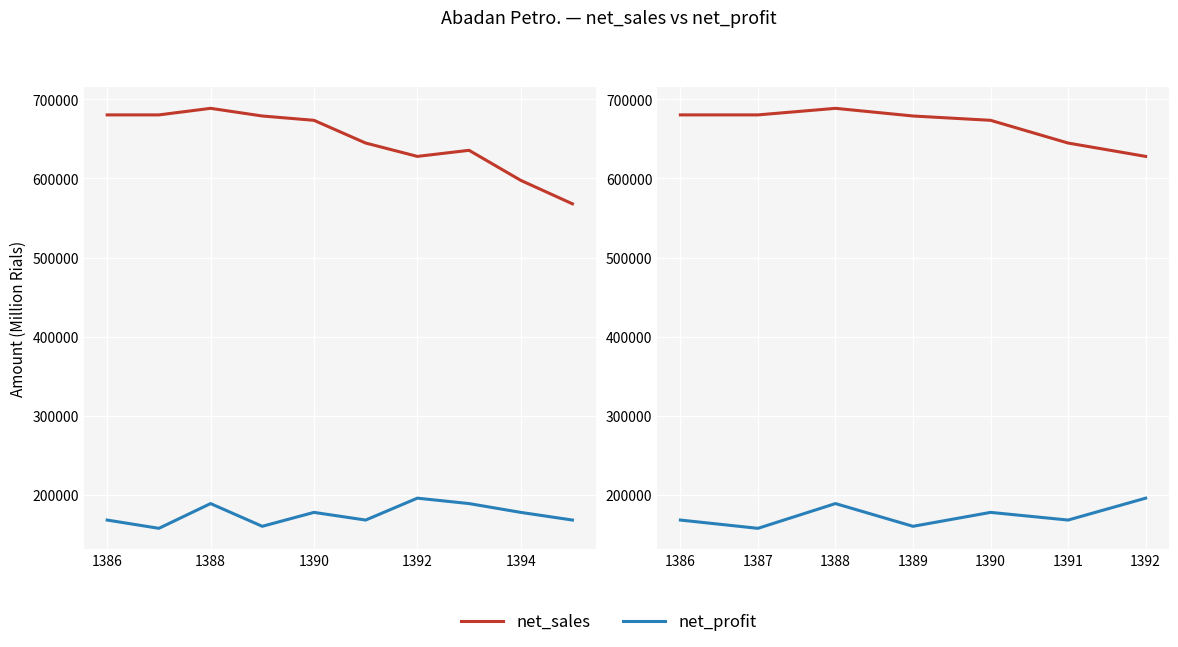

What is the lowest value of the net_profit series?

157437